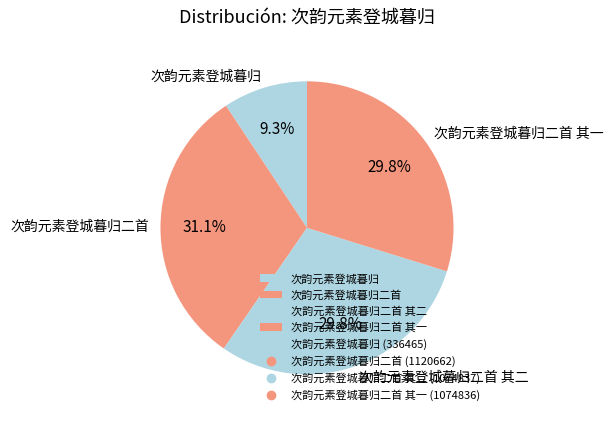

To the nearest percent, what portion does 次韵元素登城暮归二首 其一 represent?

30%